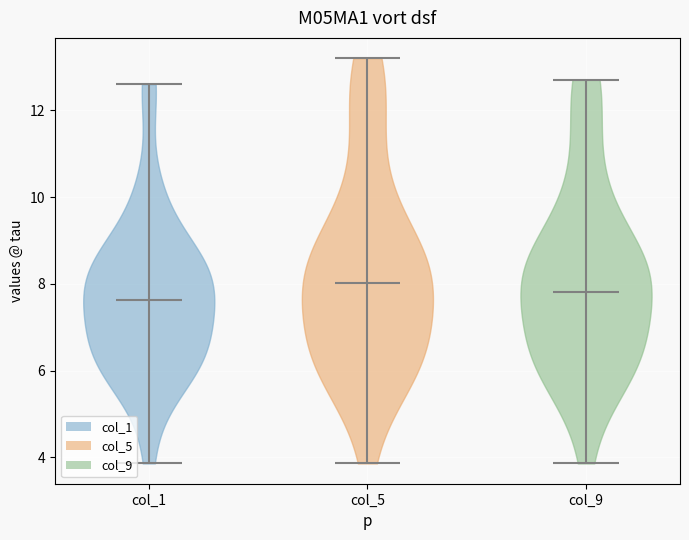

Reading left to right, read every violin against the y-axis: where its median line is, and the lowest and highest points it reaches. The values are not printed on the chart, so give them approximately, as read against the axis.

col_1: median line 7.6, lowest point 3.8, highest point 12.6
col_5: median line 8.0, lowest point 3.8, highest point 13.2
col_9: median line 7.8, lowest point 3.8, highest point 12.8